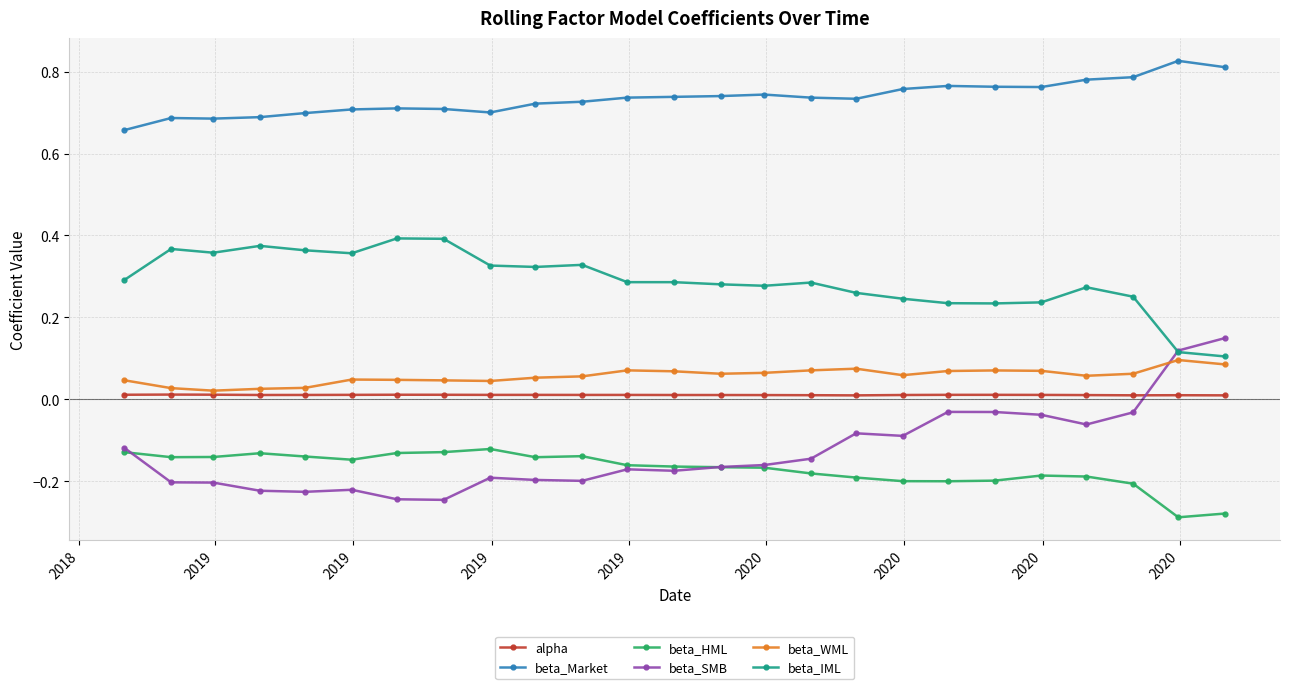

True or false: beta_Market and beta_IML intersect in this chart.

False